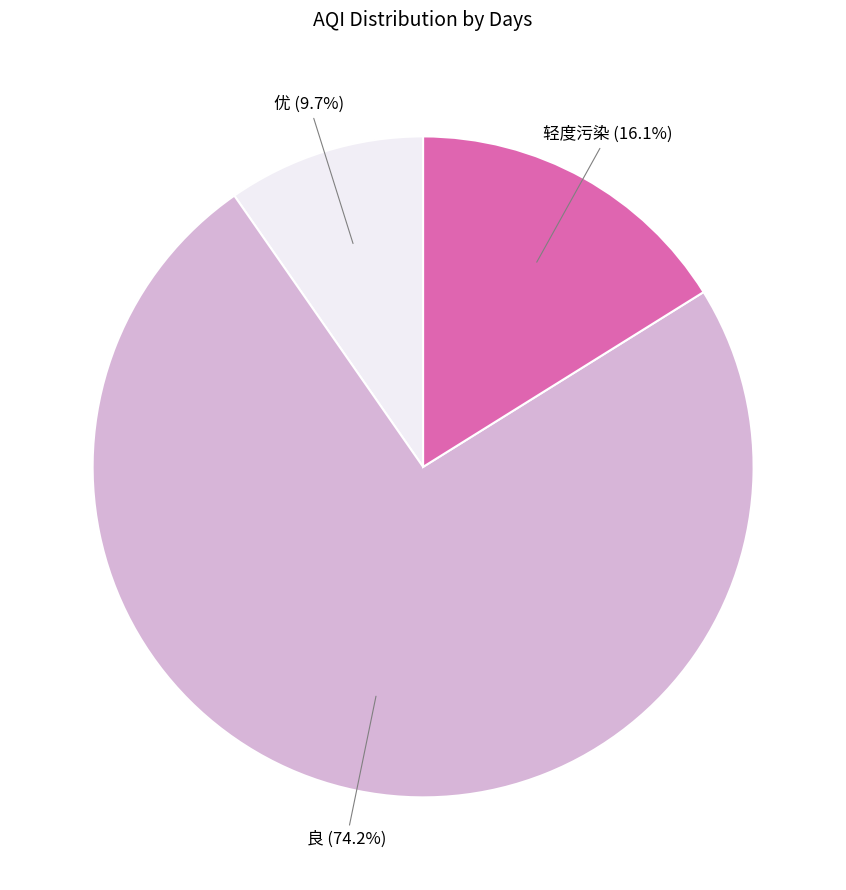

Is it true that 优 is 20% of the pie?

False